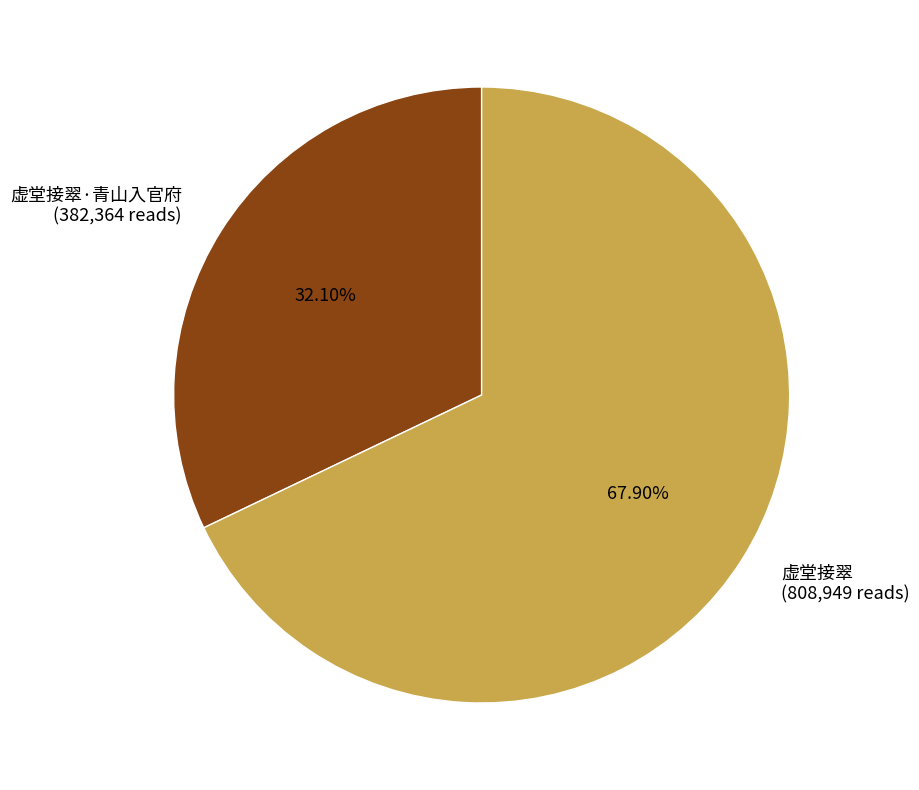

Do 虚堂接翠·青山入官府 (382,364 reads) and 虚堂接翠 (808,949 reads) together represent more than half of the pie?

Yes